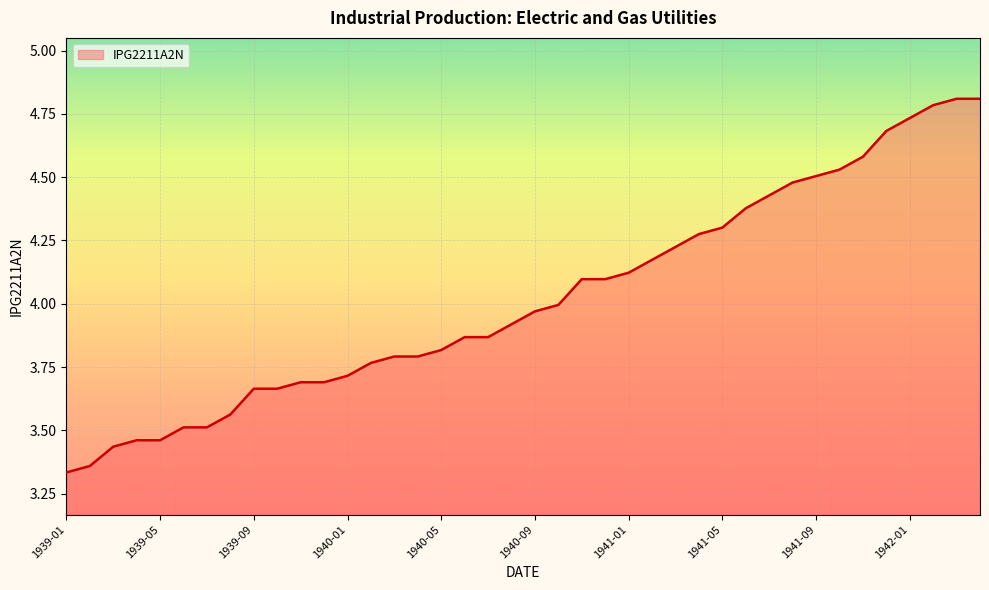

Does the chart have visible grid lines?

Yes